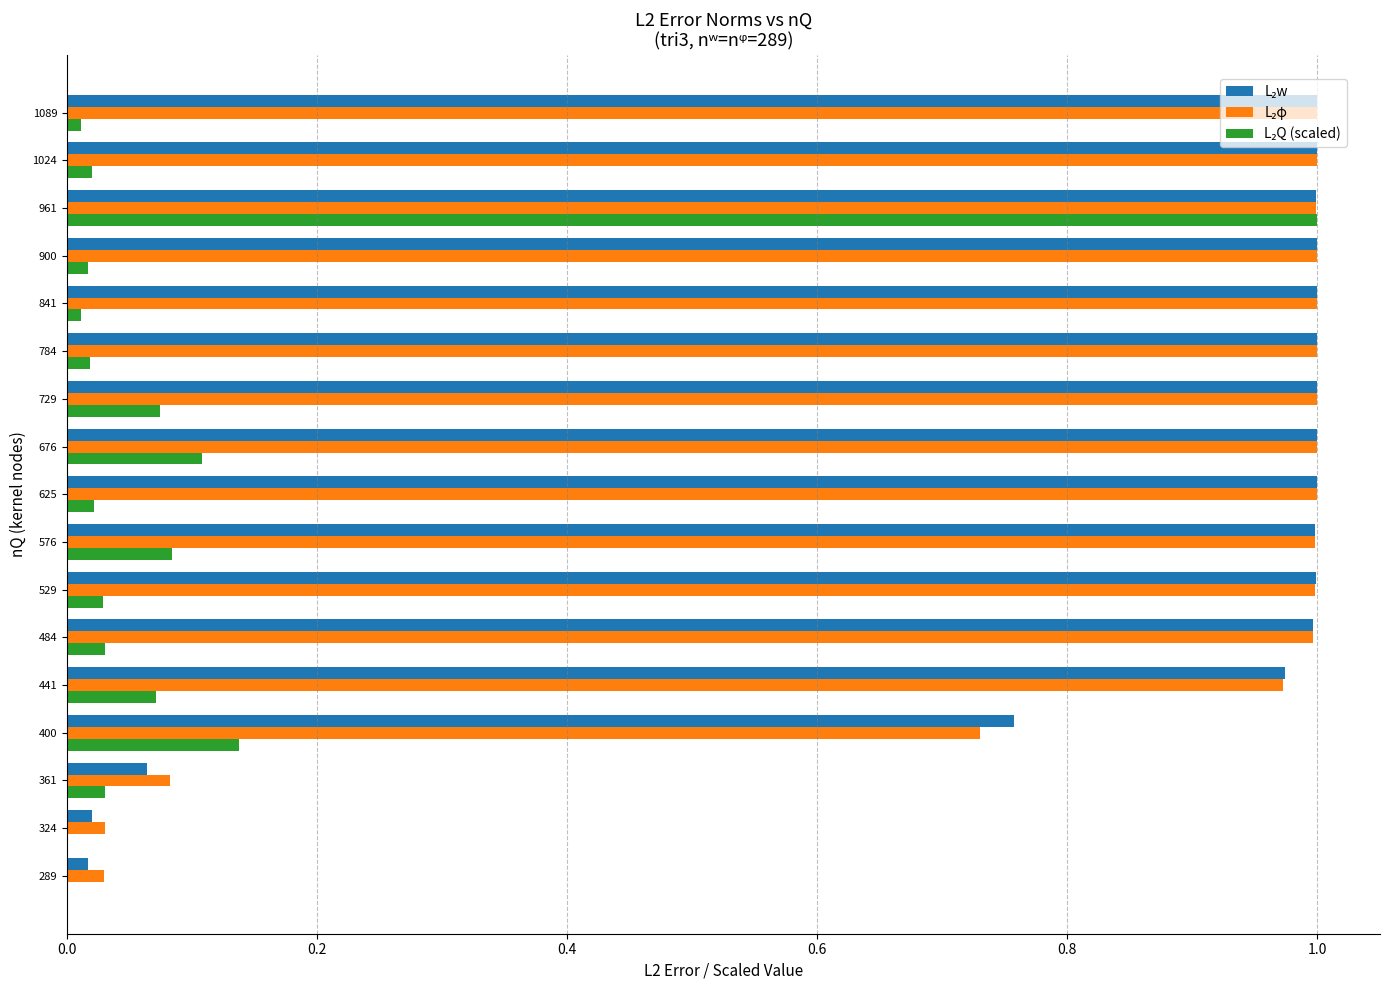

What is the total value across all series at 729?

2.1